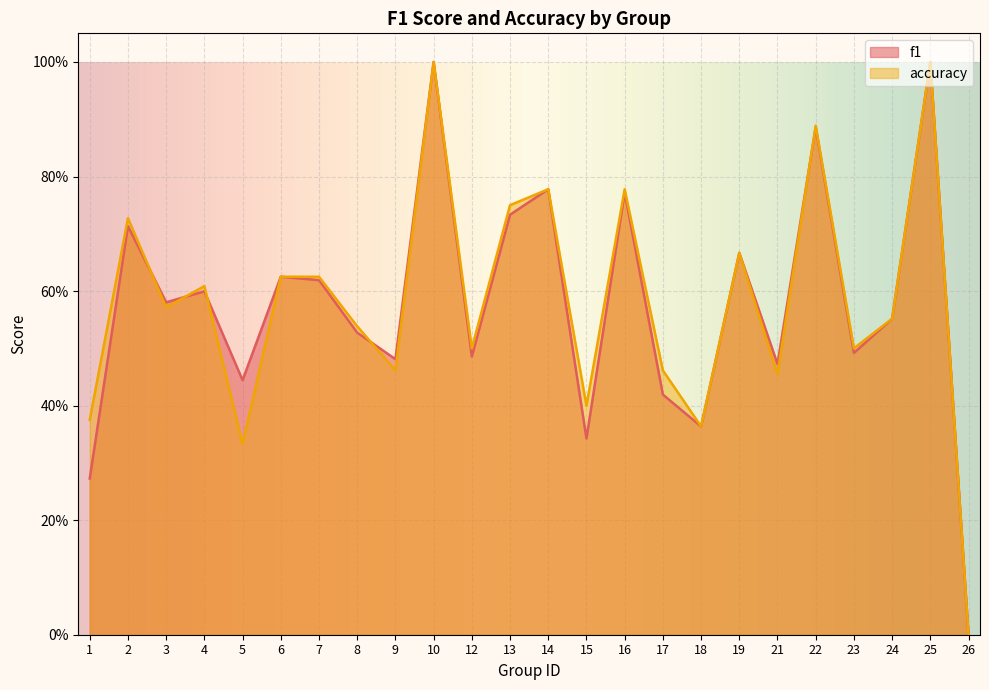

Which series has the largest total across all categories?

accuracy